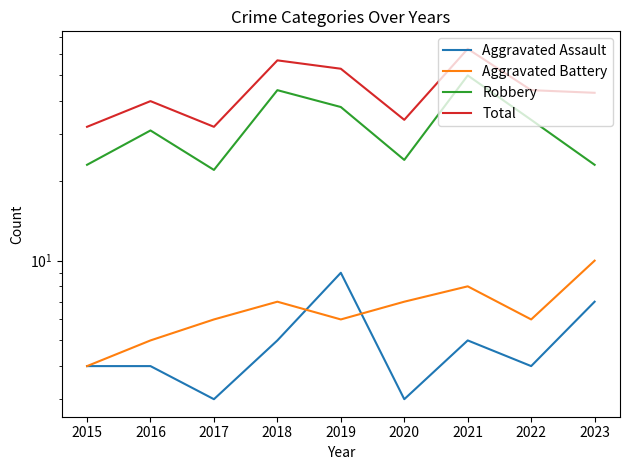

How many lines are shown in the chart?

4